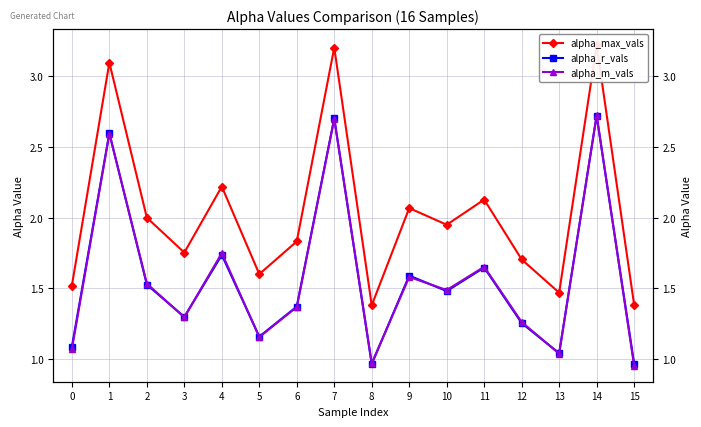

What is the sum of all alpha_r_vals values?

25.2